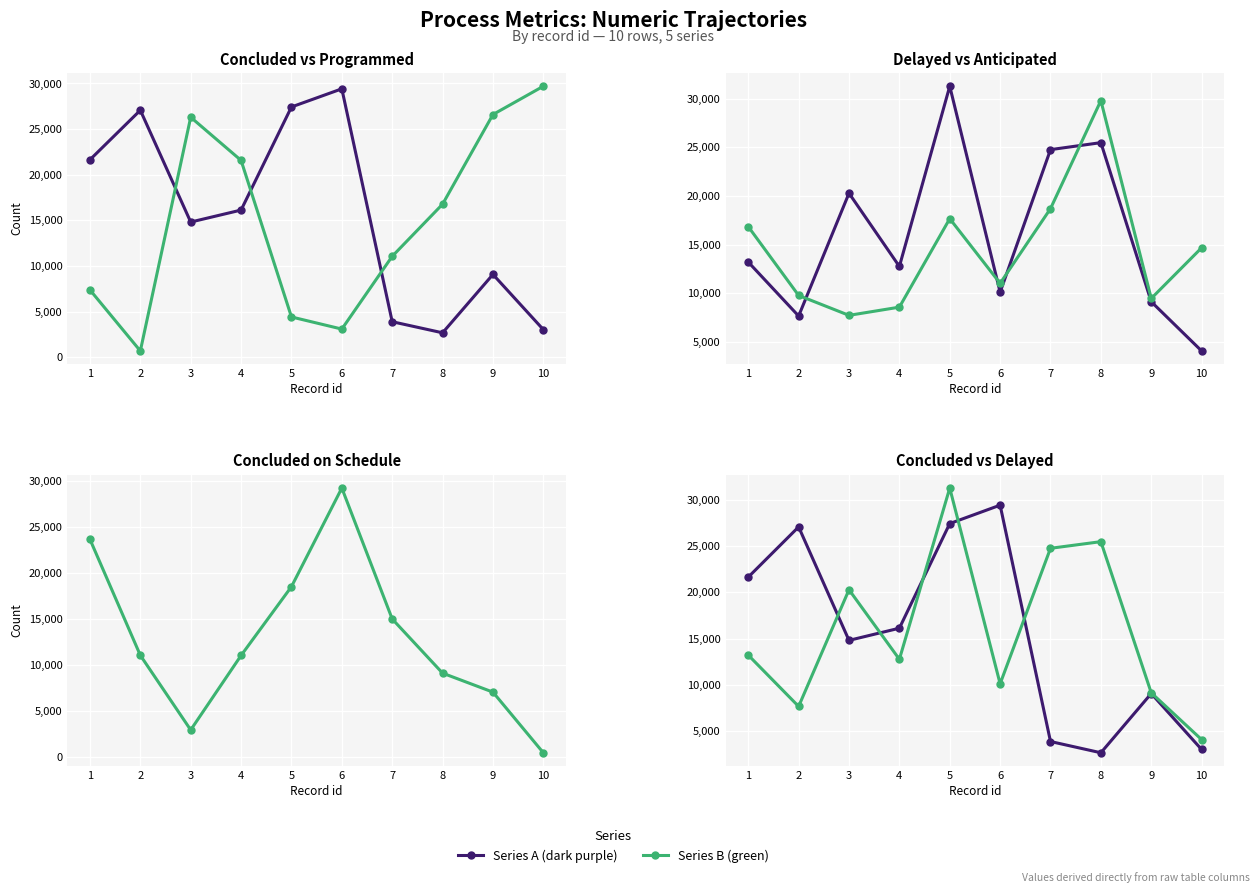

At 5, list the series in order from smallest to largest.

num_nprp_programadas, num_npra_antecipadas, num_nprcp_concluidas_prazo, num_nprc_concluidas, num_nprat_atrasadas